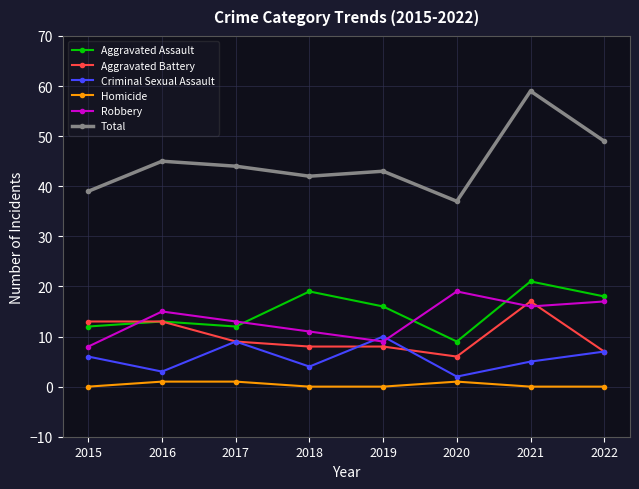

Read the Criminal Sexual Assault value at 2019.

10